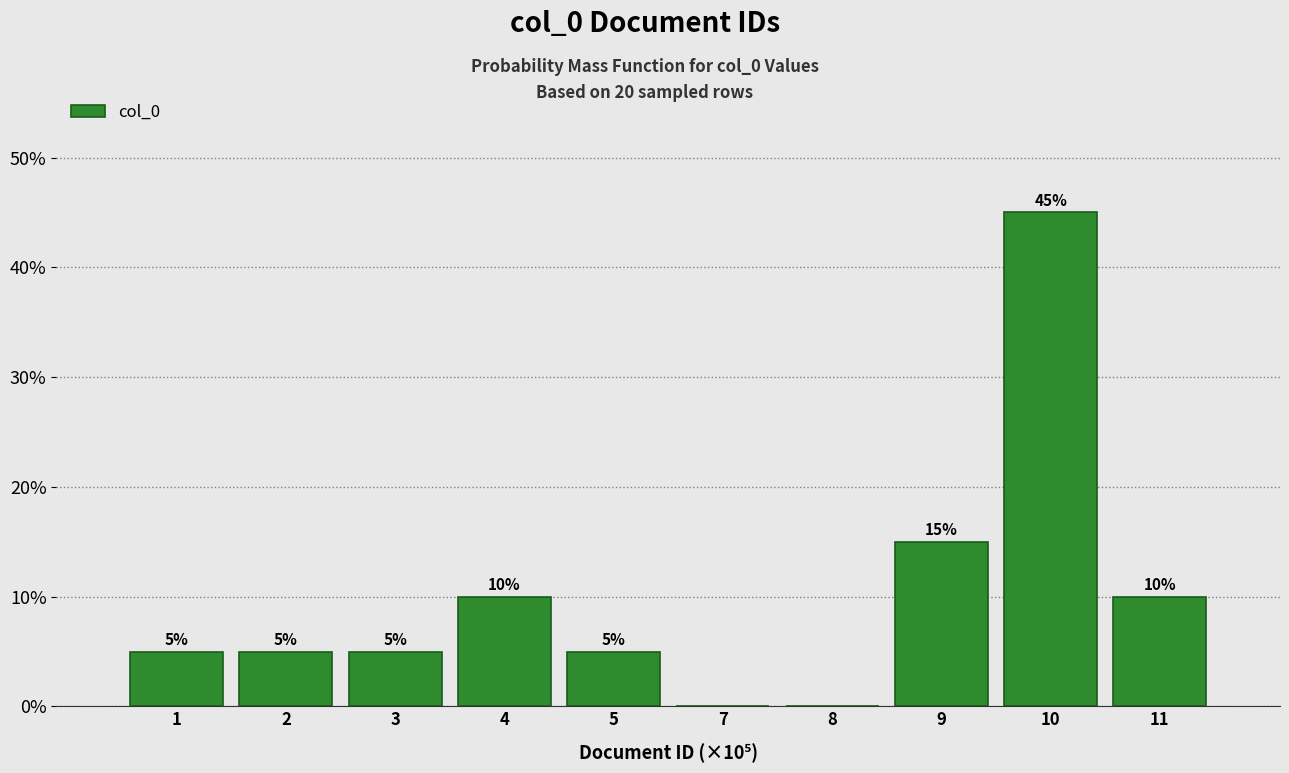

Reading right to left, what are all the values shown in this chart?

11=10	10=45	9=15	8=0	7=0	5=5	4=10	3=5	2=5	1=5